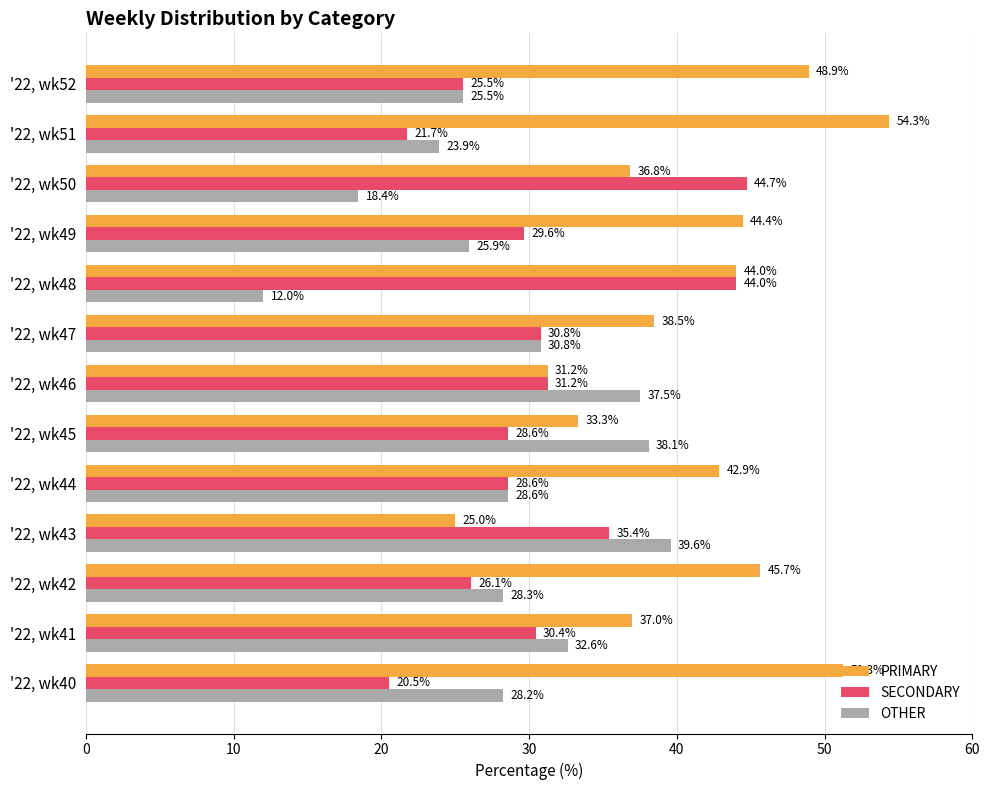

The OTHER series shows 28.3 at '22, wk42. True or false?

True